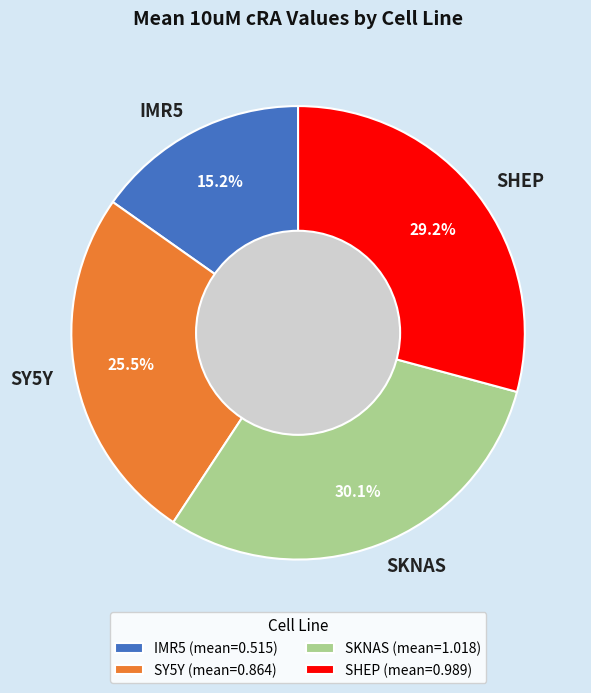

Is SY5Y the majority of the pie?

No